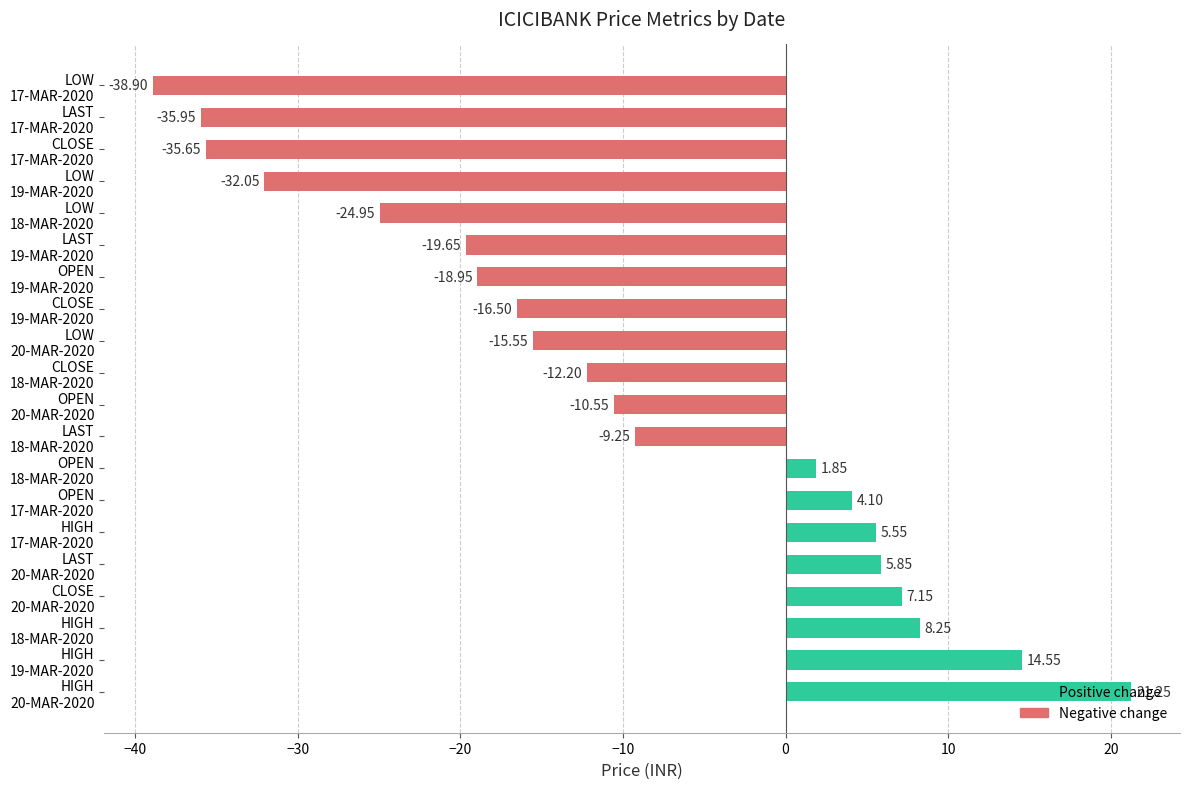

List the labels in order of value, smallest first.

LOW
17-MAR-2020, LAST
17-MAR-2020, CLOSE
17-MAR-2020, LOW
19-MAR-2020, LOW
18-MAR-2020, LAST
19-MAR-2020, OPEN
19-MAR-2020, CLOSE
19-MAR-2020, LOW
20-MAR-2020, CLOSE
18-MAR-2020, OPEN
20-MAR-2020, LAST
18-MAR-2020, OPEN
18-MAR-2020, OPEN
17-MAR-2020, HIGH
17-MAR-2020, LAST
20-MAR-2020, CLOSE
20-MAR-2020, HIGH
18-MAR-2020, HIGH
19-MAR-2020, HIGH
20-MAR-2020